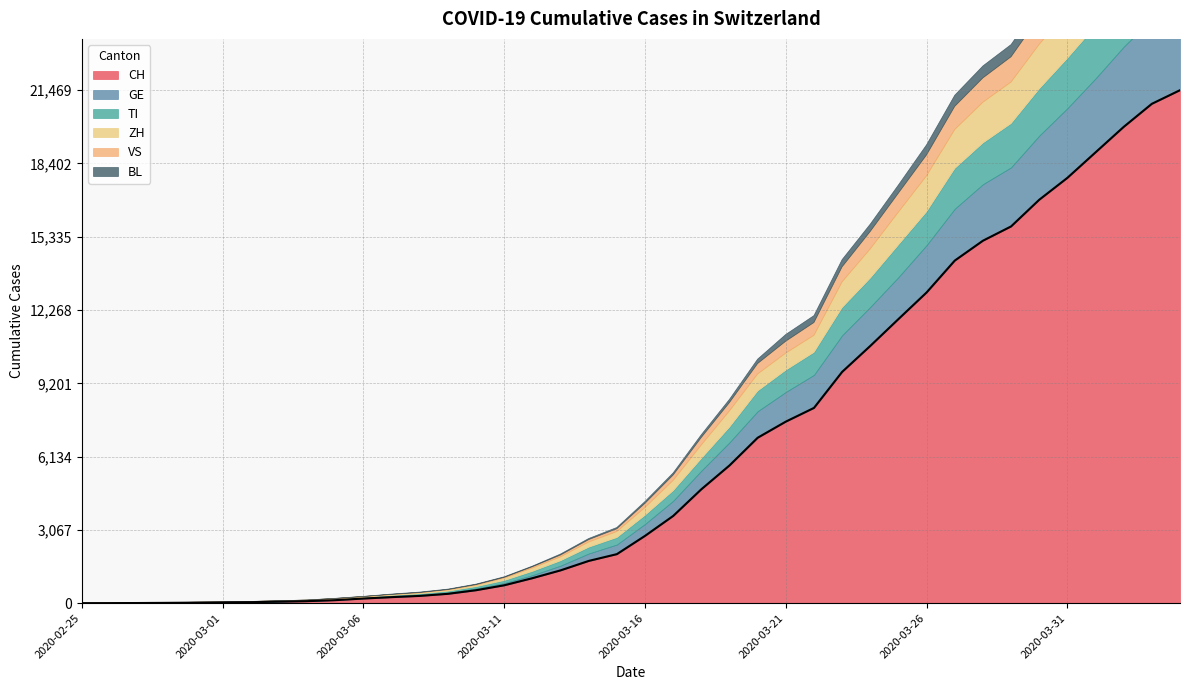

Count the number of categories in the chart.

40